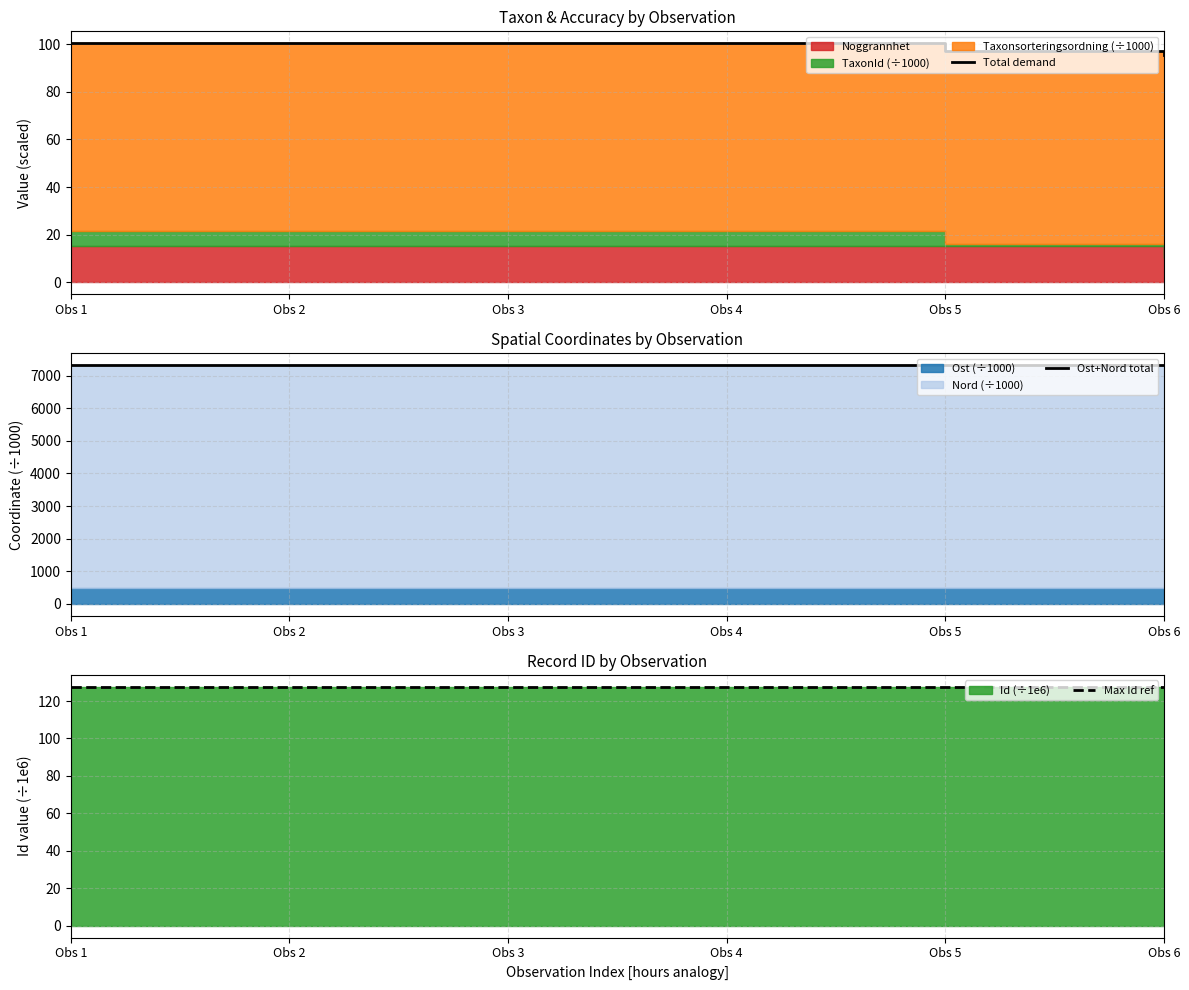

Is the value of Max Id ref at Obs 3 greater than the value of Total demand at Obs 6?

Yes